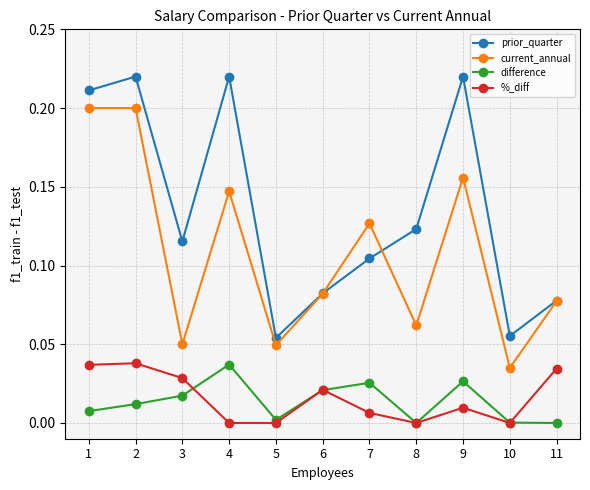

Does the chart display data point markers on the line(s)?

Yes